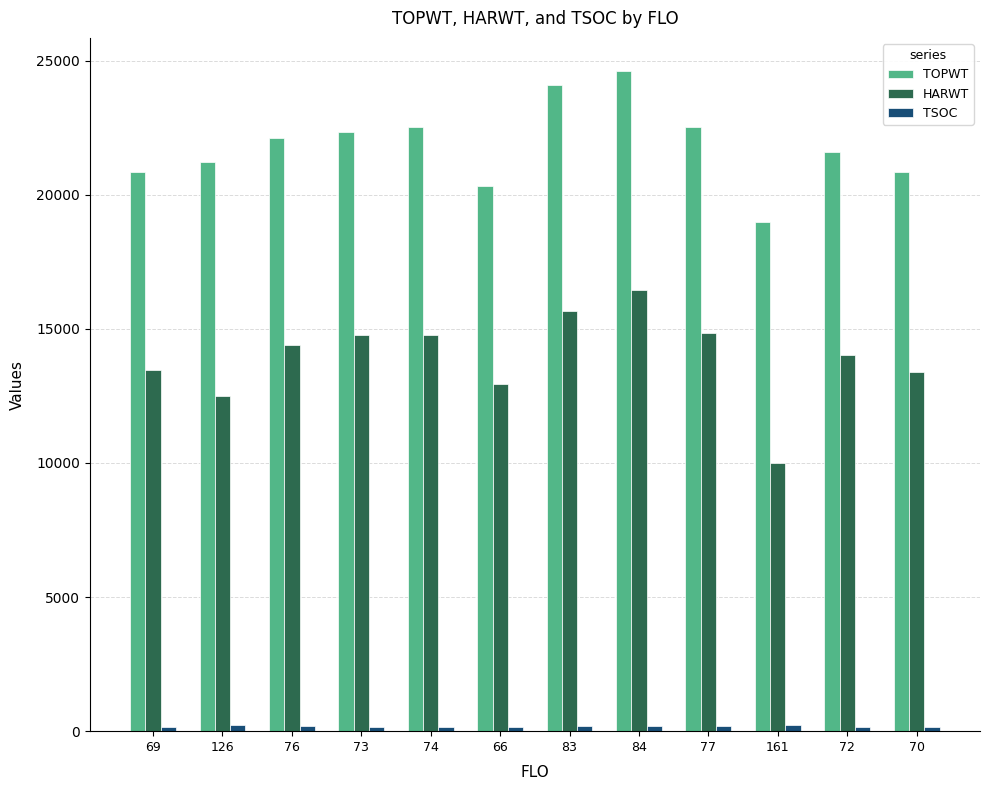

What is the highest value of the TOPWT series?

24613.5